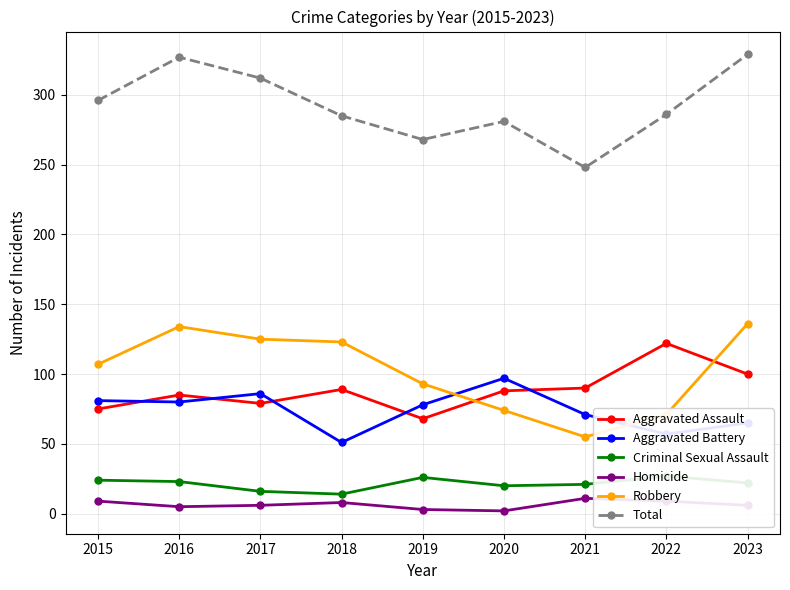

List the labels in order of Robbery value, largest first.

2023, 2016, 2017, 2018, 2015, 2019, 2020, 2022, 2021